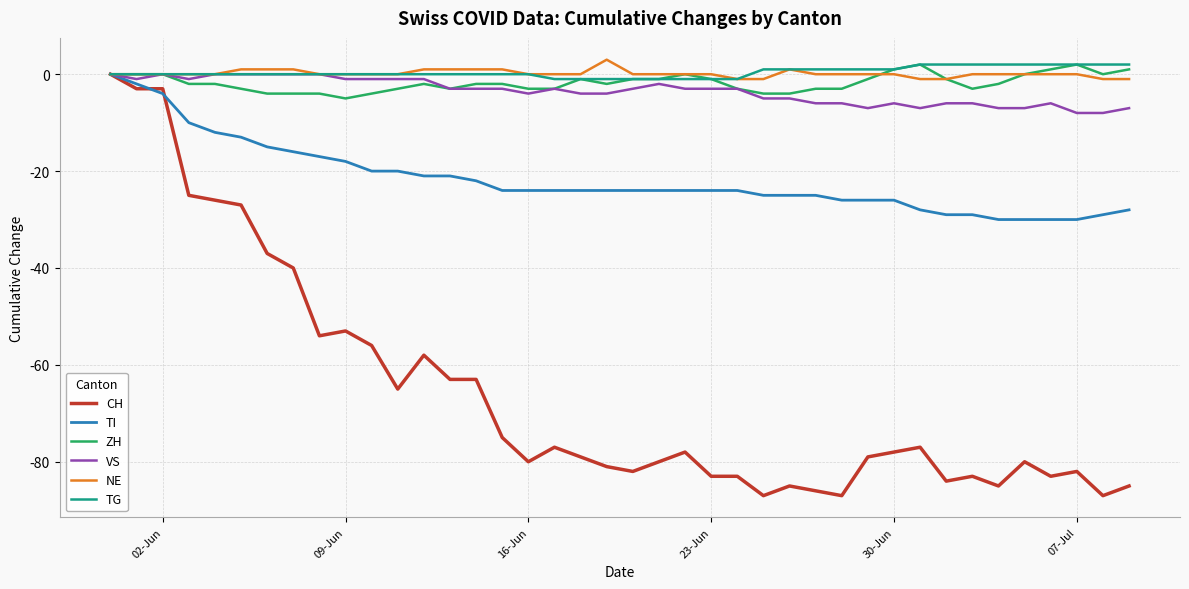

What is the maximum value shown in the chart?

3